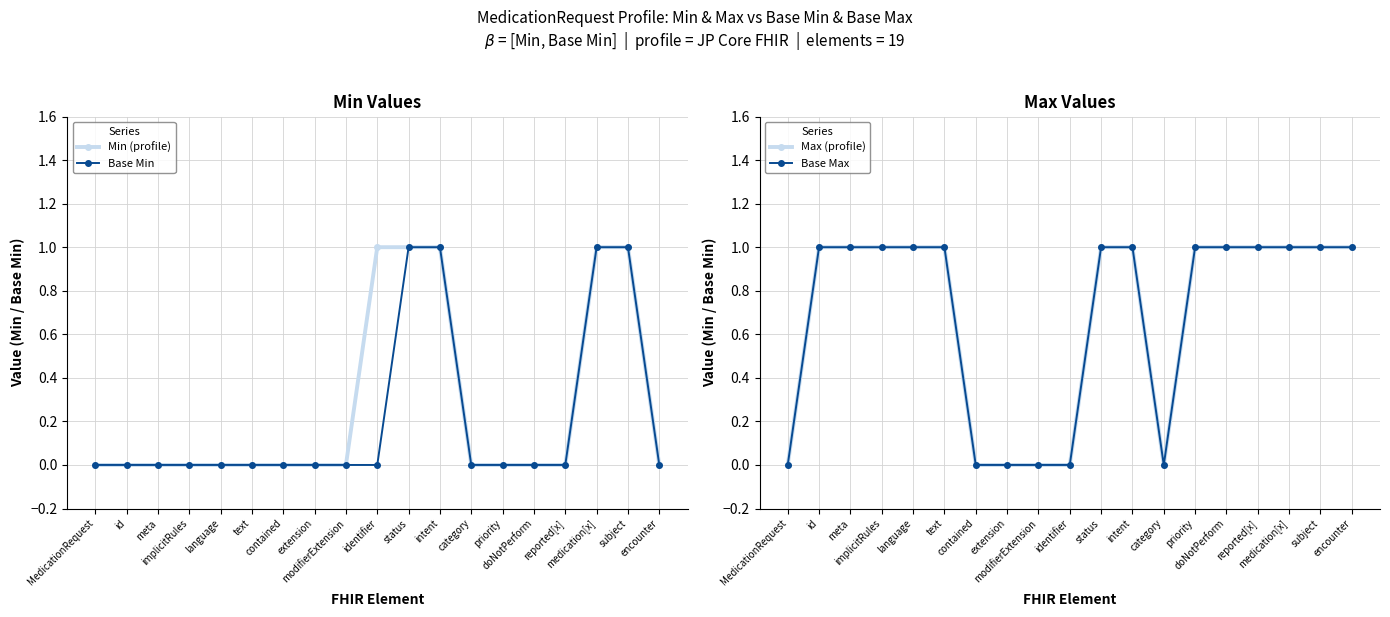

Reading left to right, what are all the values shown in this chart?

Min (profile): 0	0	0	0	0	0	0	0	0	1	1	1	0	0	0	0	1	1	0
Base Min: 0	0	0	0	0	0	0	0	0	0	1	1	0	0	0	0	1	1	0
Max (profile): 0	1	1	1	1	1	0	0	0	0	1	1	0	1	1	1	1	1	1
Base Max: 0	1	1	1	1	1	0	0	0	0	1	1	0	1	1	1	1	1	1